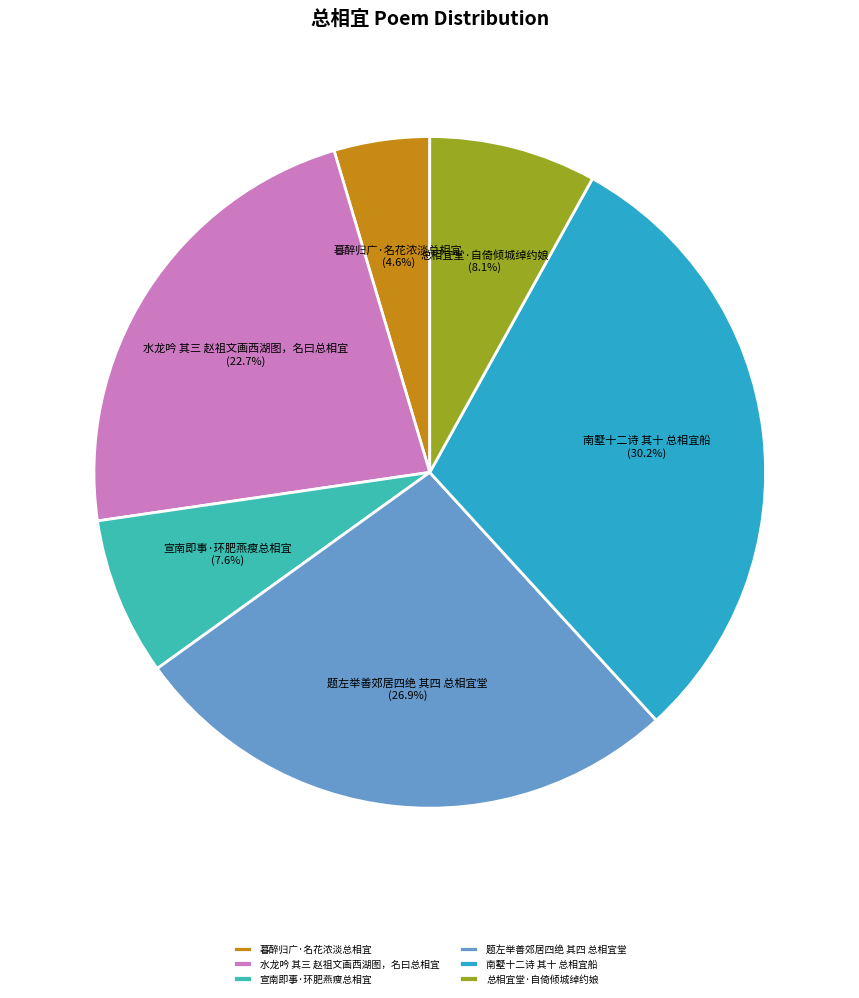

Which slice is the largest?

南墅十二诗 其十 总相宜船